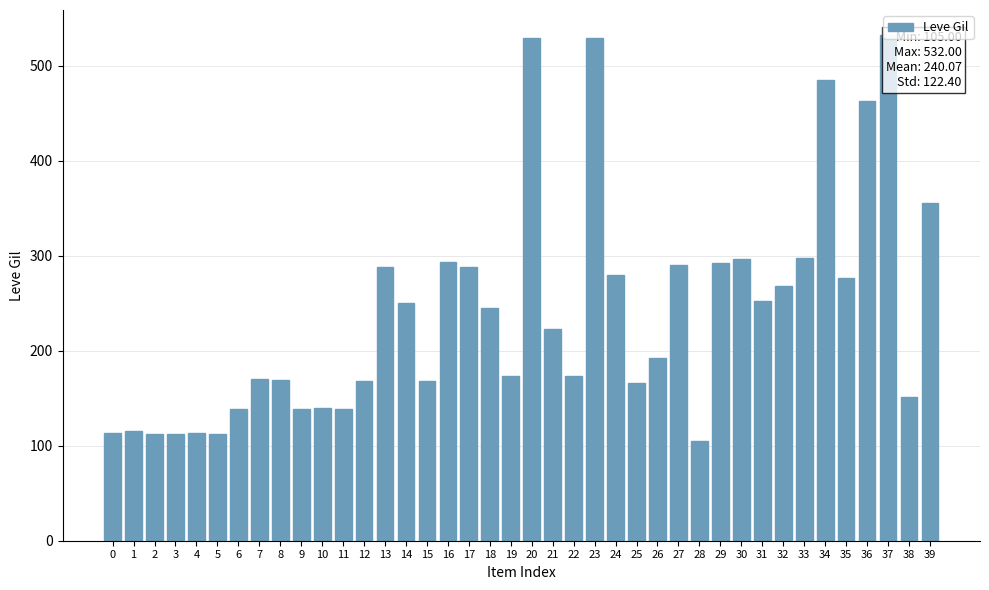

At which label does the data first exceed 223?

13